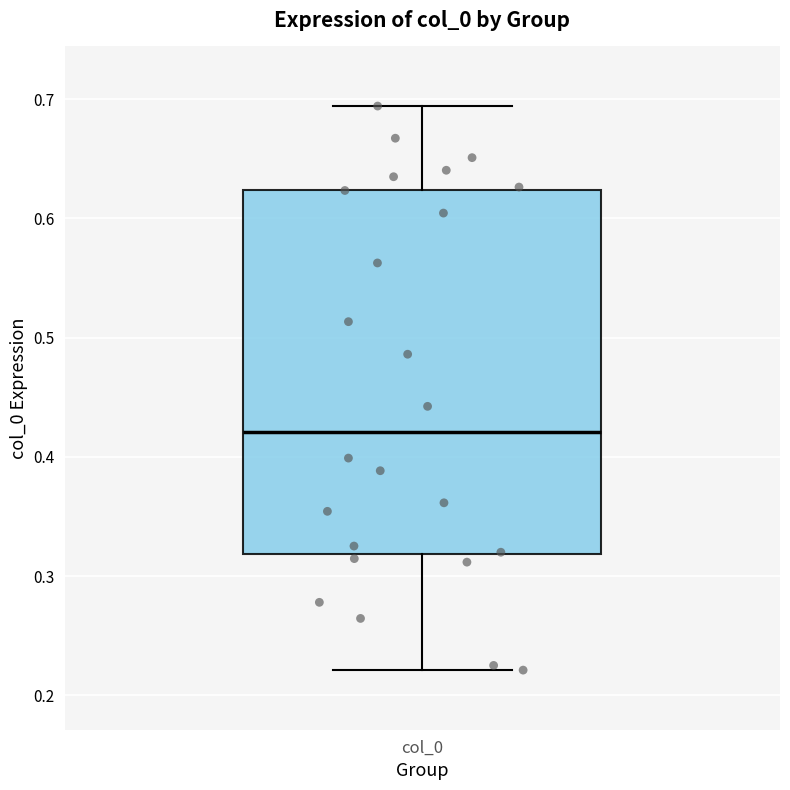

Where does the median line of the box for col_0 sit on the y-axis? The values are not printed on the chart, so give them approximately, as read against the axis.

0.42